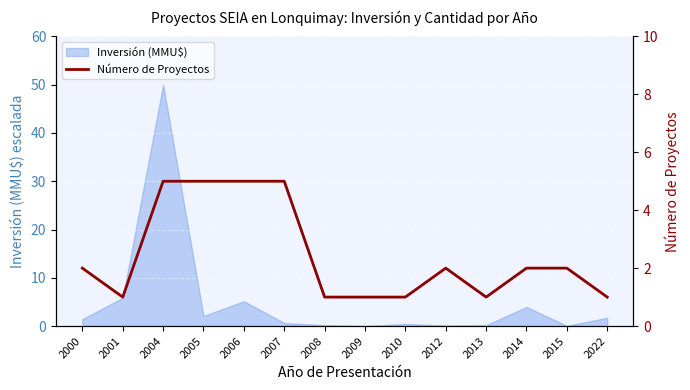

What is the value of the 10th point from the left?

2